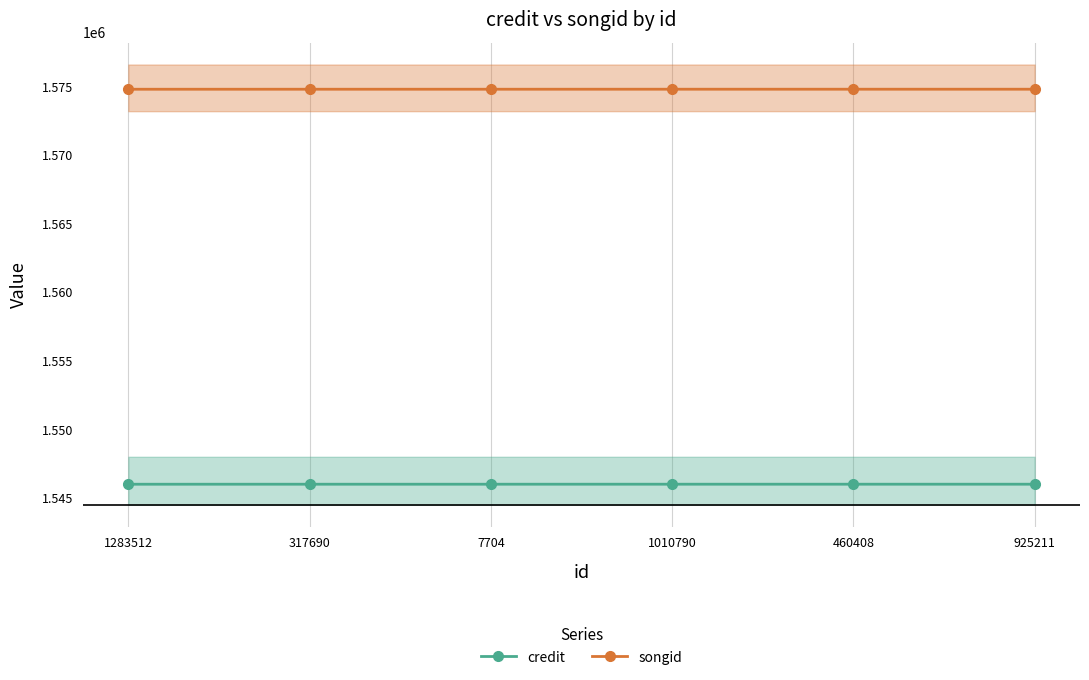

What is the minimum value shown in the chart?

1546000